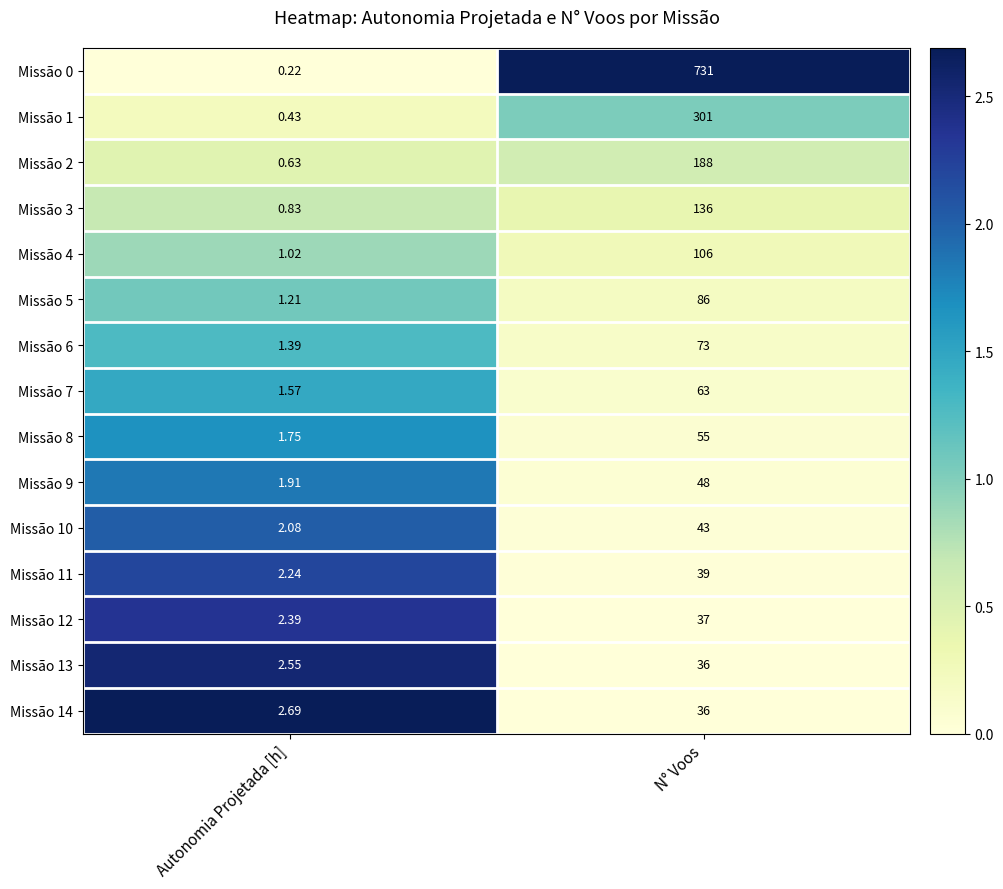

At which label is Missão 9 closest to 24?

Autonomia Projetada [h]